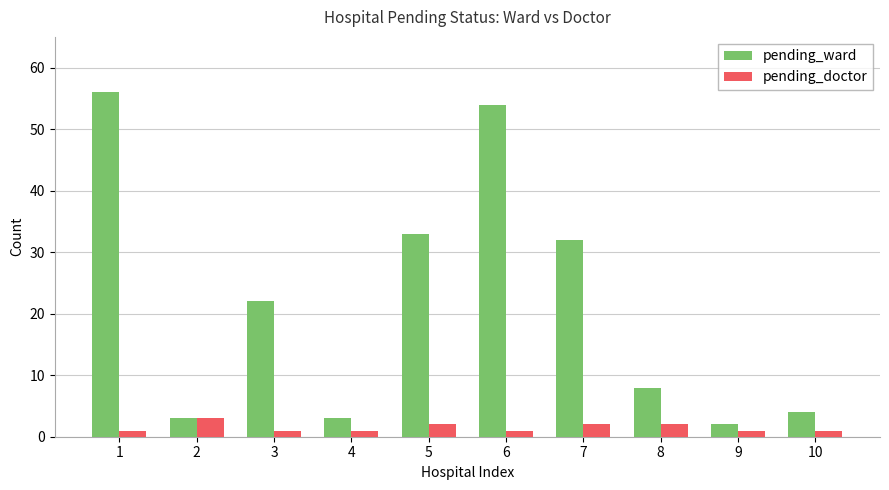

What is the sum of all pending_ward values?

217